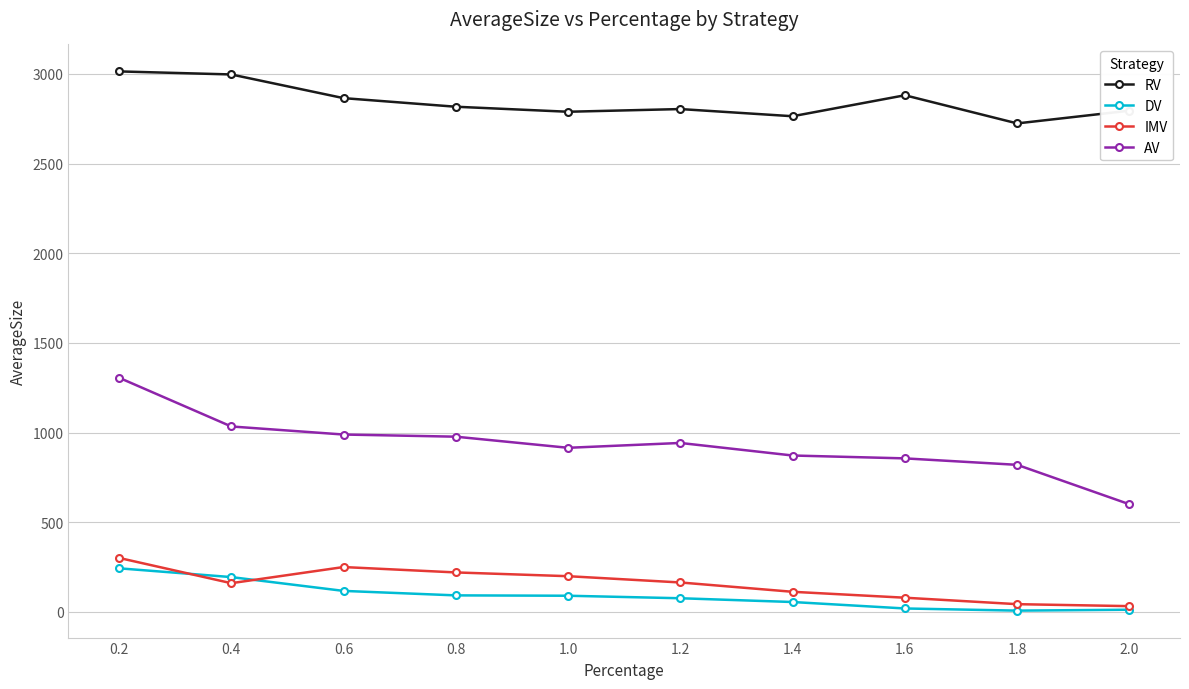

What is the sum of all RV values?

28450